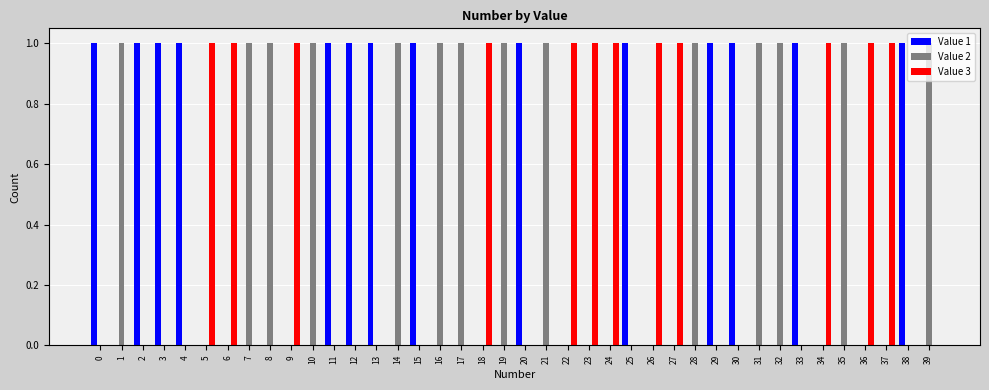

The value of Value 1 at 18 is 0. True or false?

True